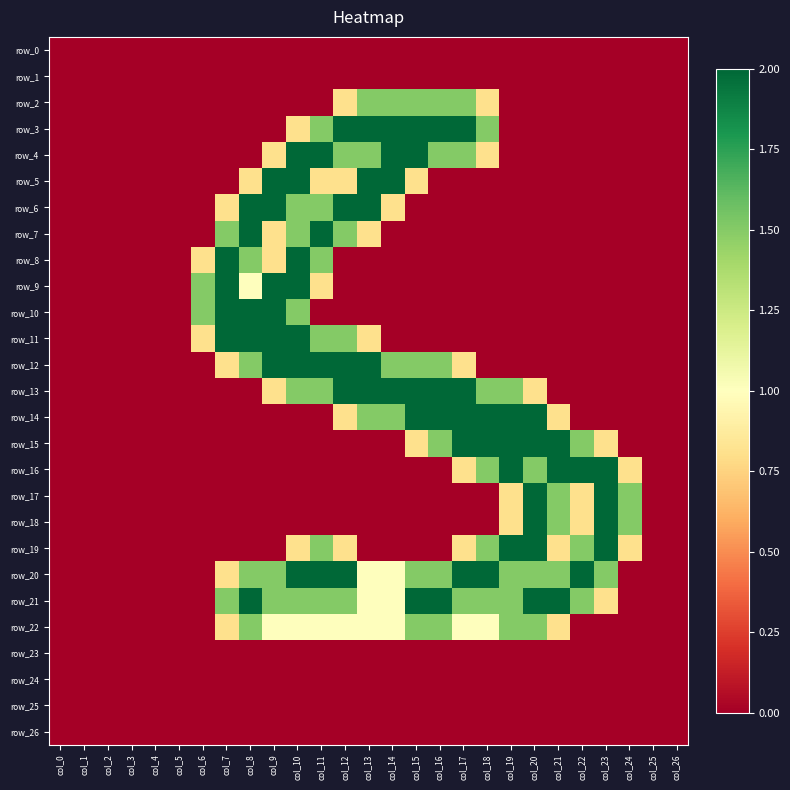

What is the difference between the highest and lowest values at col_7?

2.0